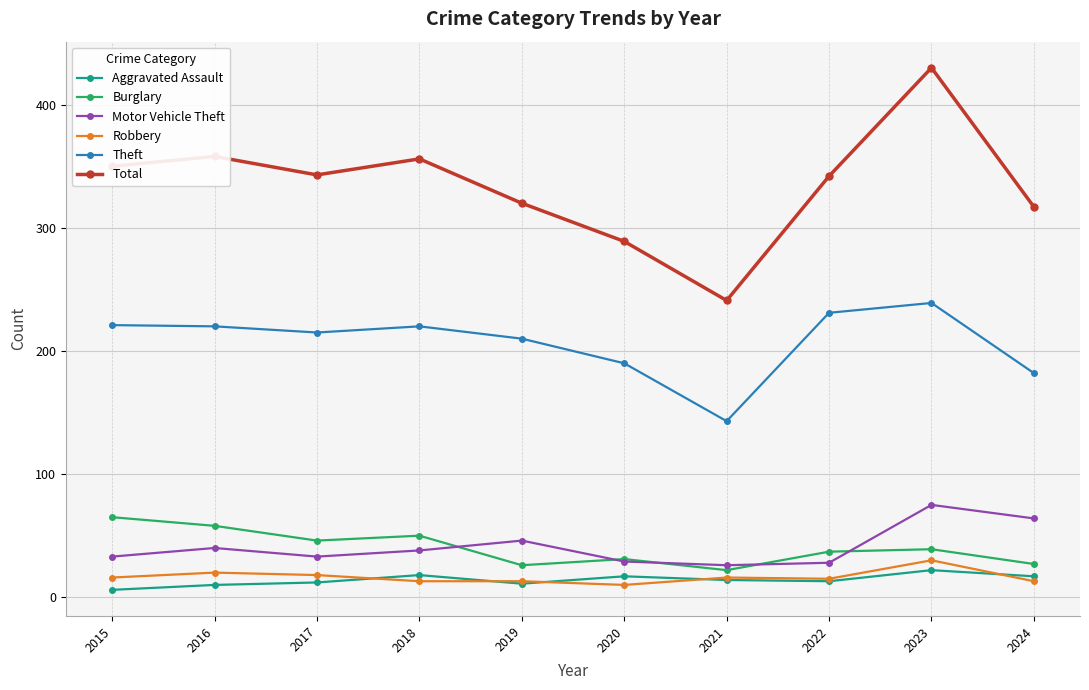

At which label does Robbery reach its peak?

2023